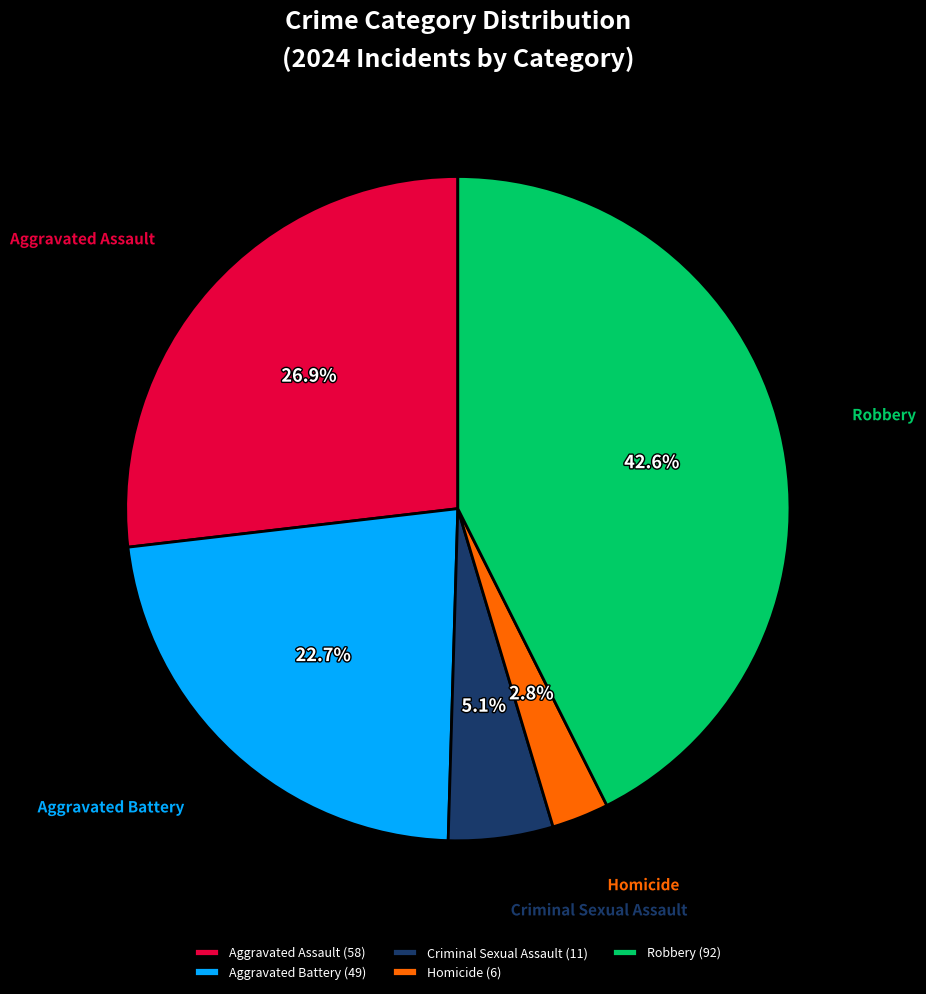

The Robbery slice represents 29% of the pie. True or false?

False